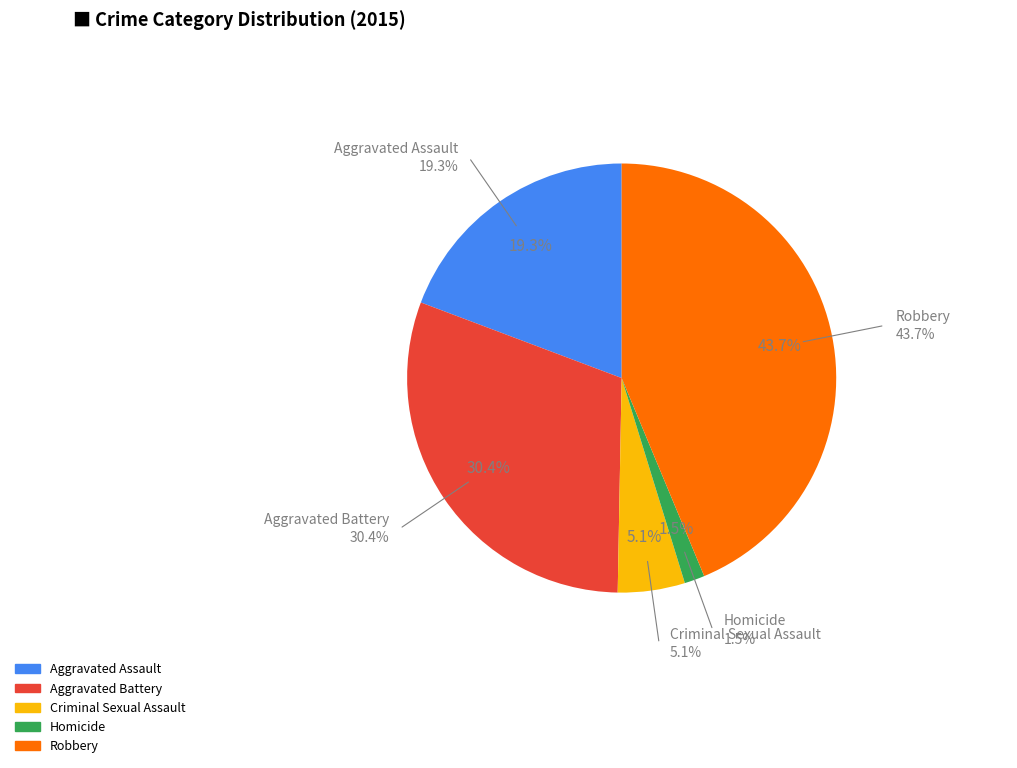

How many segments does this pie chart have?

5